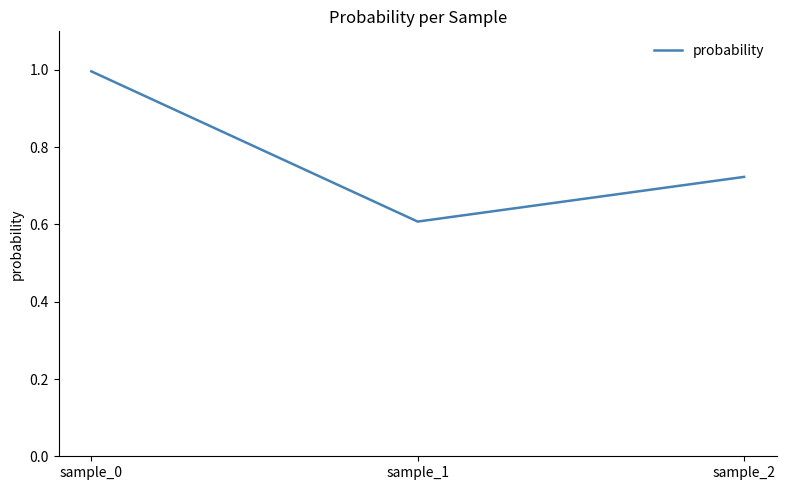

Rank the categories by value from lowest to highest.

sample_1, sample_2, sample_0